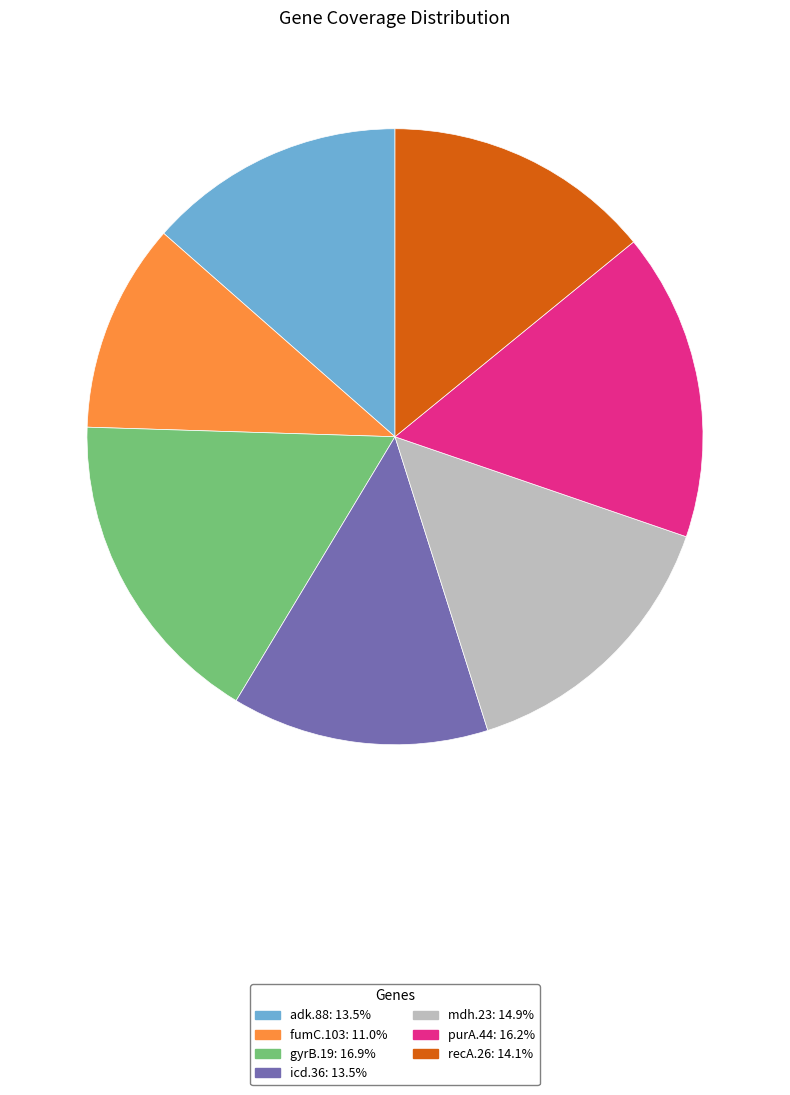

True or false: adk.88 accounts for 23% of the total.

False